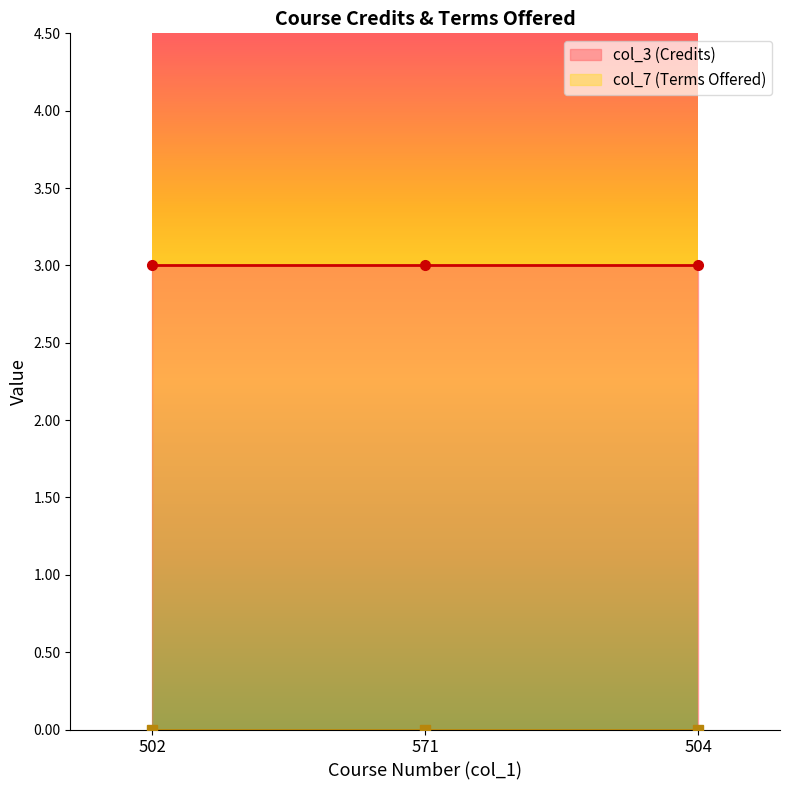

Which series has the largest range (max minus min)?

col_3